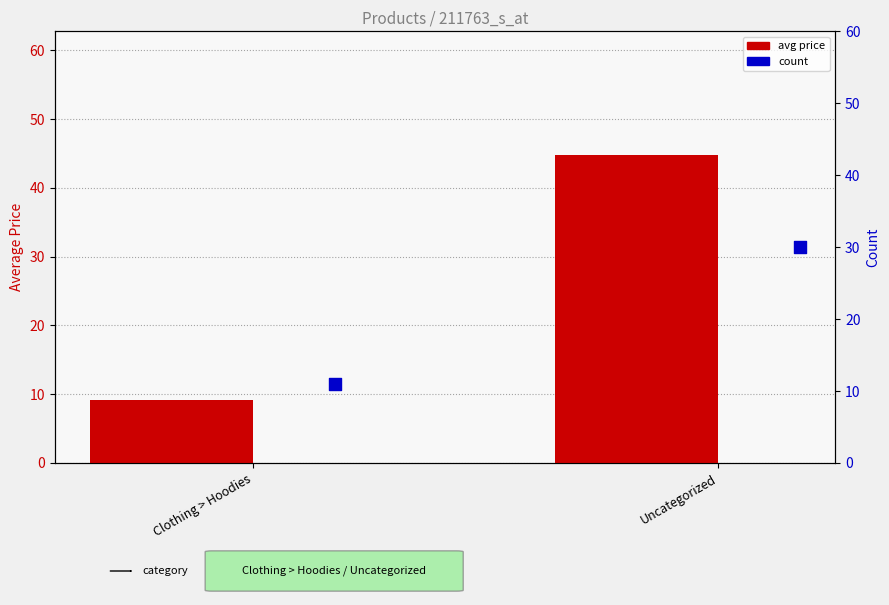

Is the value of avg price at Uncategorized greater than the value of count at Uncategorized?

Yes